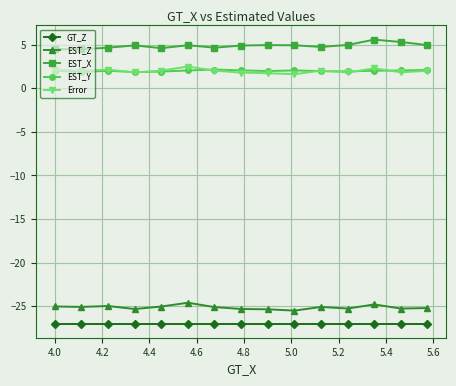

What is the lowest value of the EST_Y series?

1.9